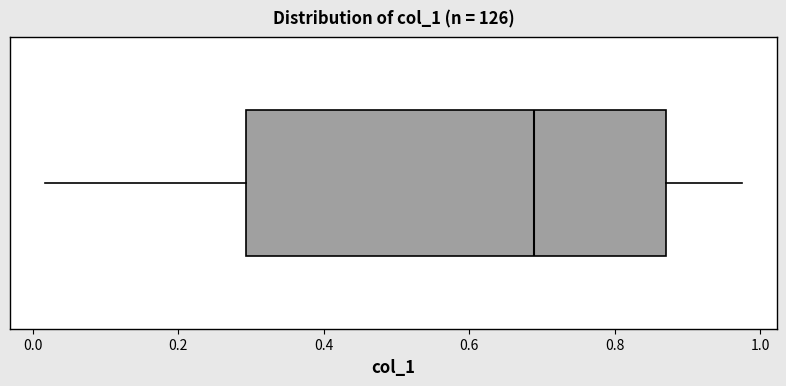

Read this box plot against the x-axis: the position of the median line, the range covered by the box, and the ends of both whiskers. The values are not printed on the chart, so give them approximately, as read against the axis.

median 0.68, box 0.30 to 0.88, whiskers 0.02 to 0.98